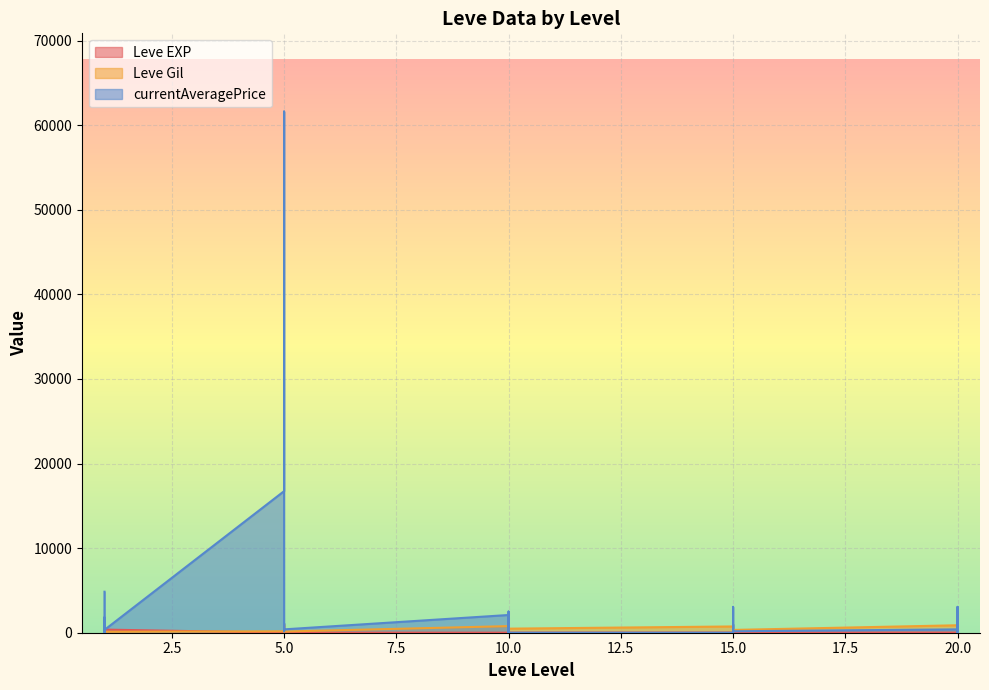

At which category does currentAveragePrice reach its first local peak?

1